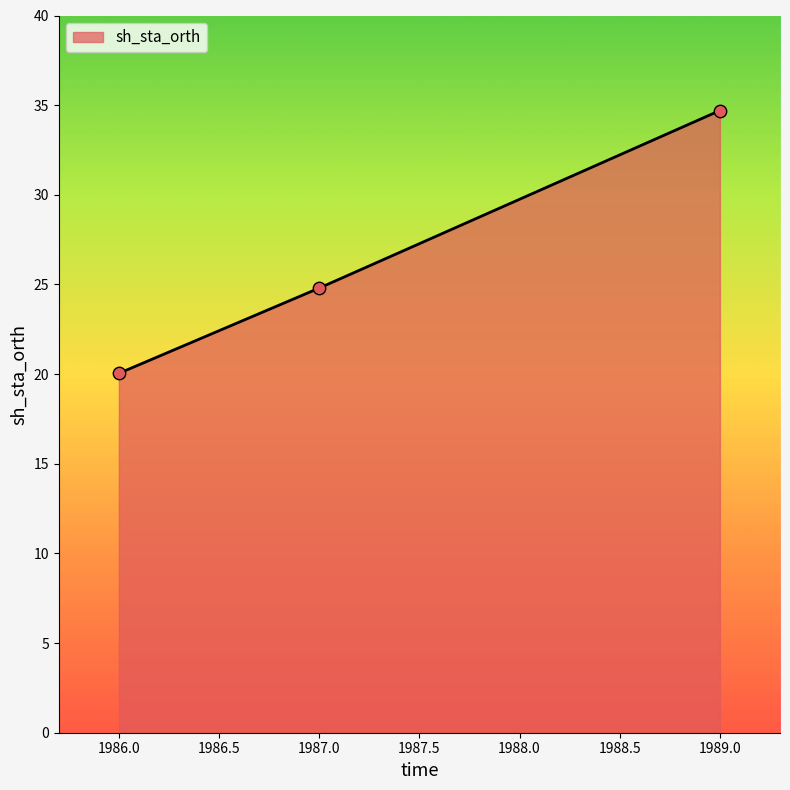

Between 1987.0 and 1989.0, which is larger?

1989.0